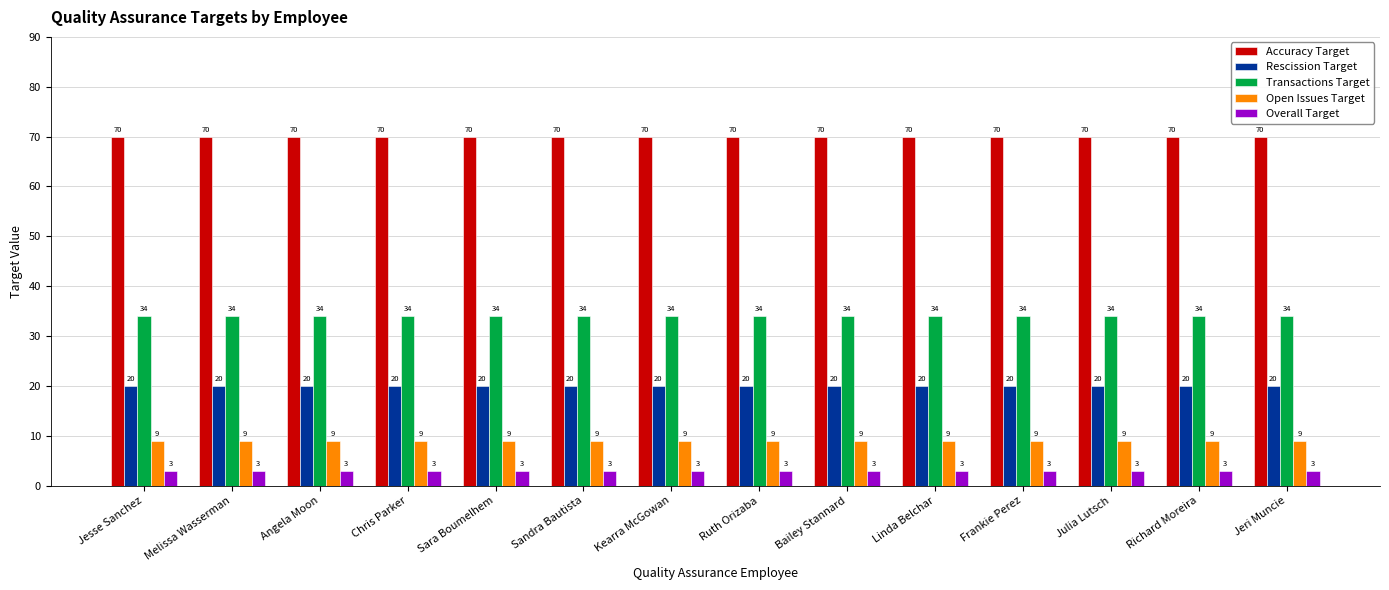

How many data points does each series have?

14